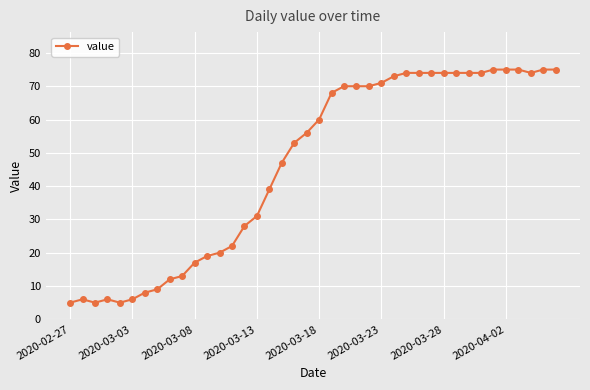

How many series are shown in this chart?

1